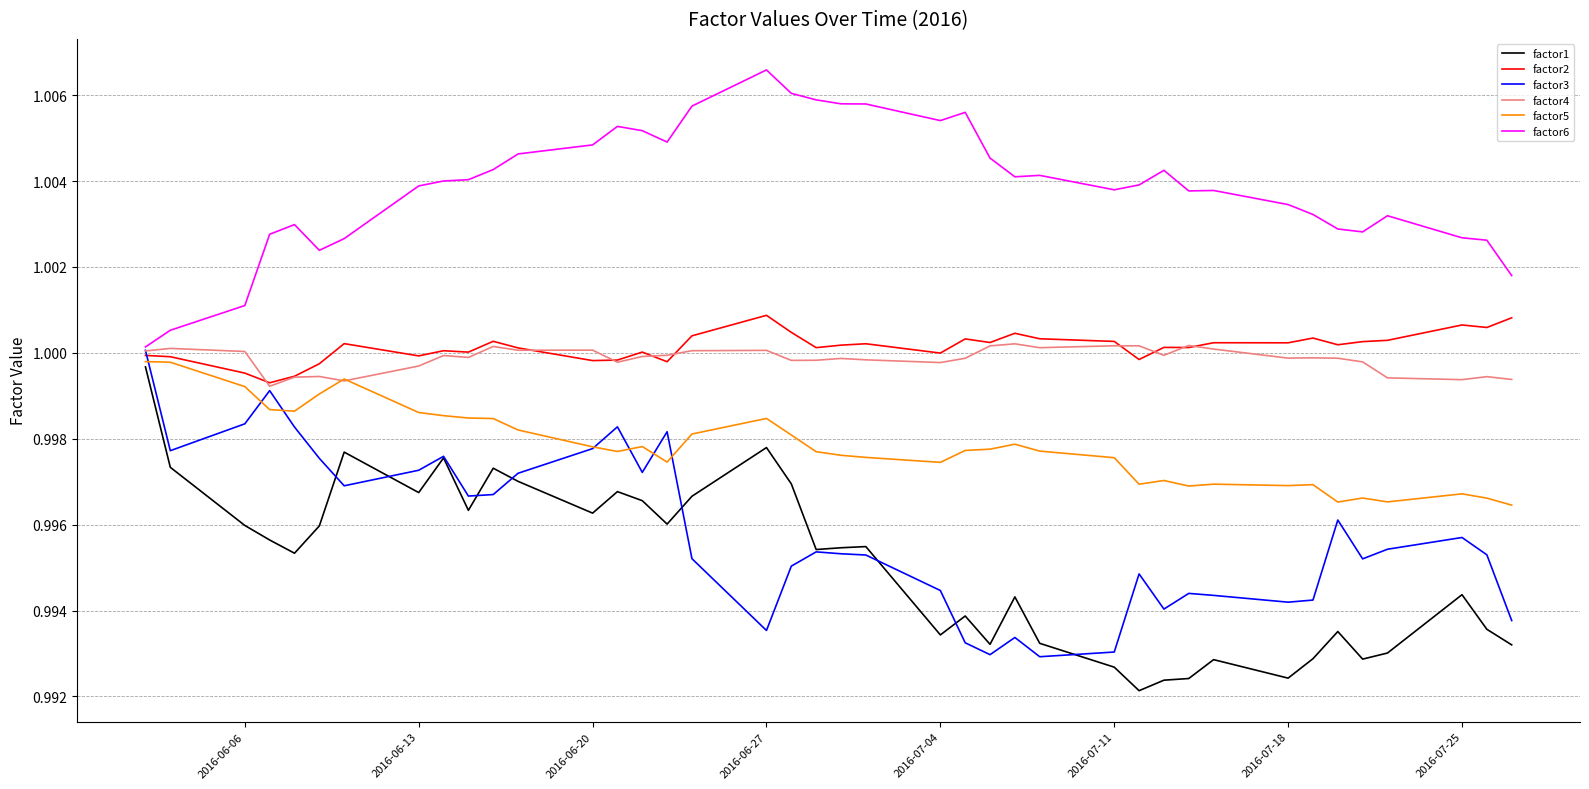

In factor3, how many points are lower than both neighbors (excluding endpoints)?

10